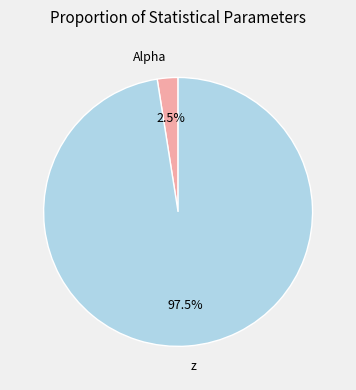

How many slices are in this pie chart?

2